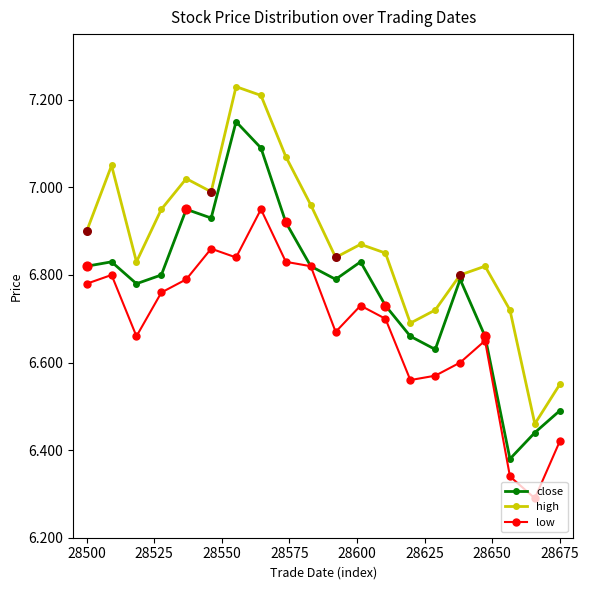

True or false: low and high intersect in this chart.

False